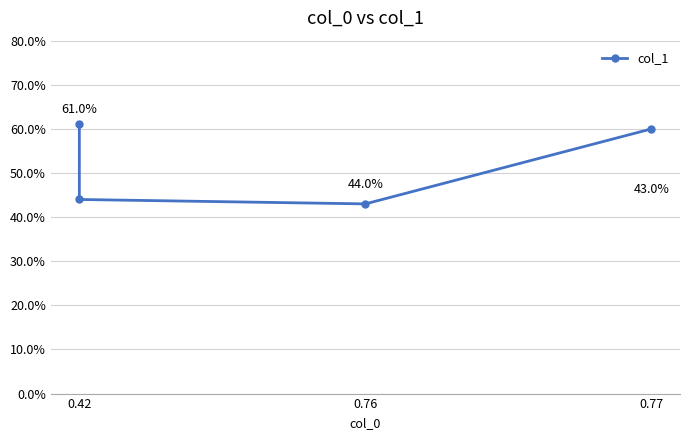

Does the chart display data point markers on the line(s)?

Yes